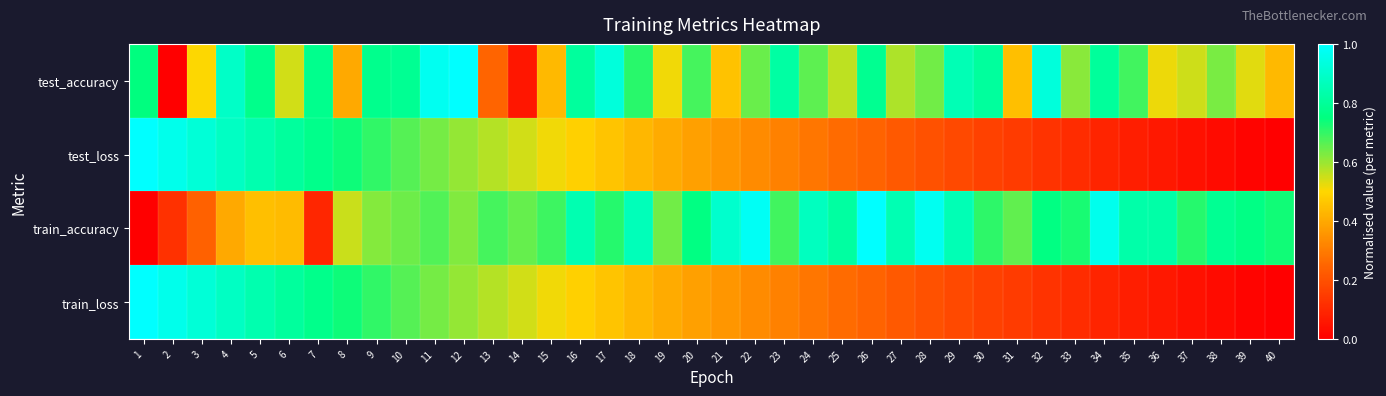

Count the number of categories in the chart.

40